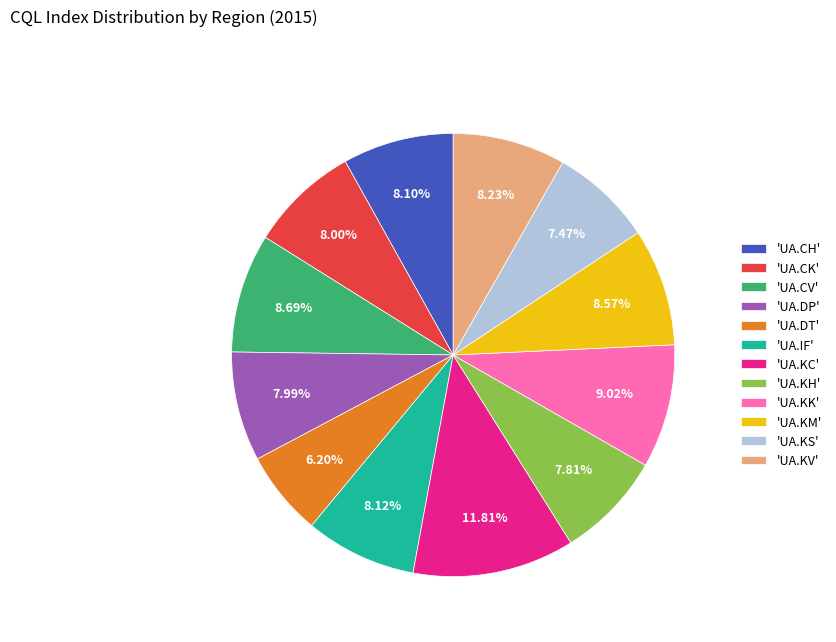

Between 'UA.CV' and 'UA.DP', which is larger?

'UA.CV'